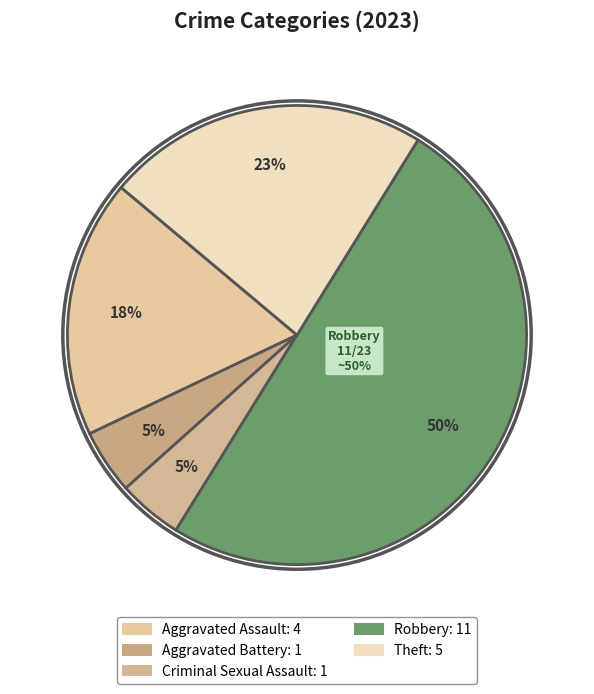

Do Robbery and Theft together represent more than half of the pie?

Yes